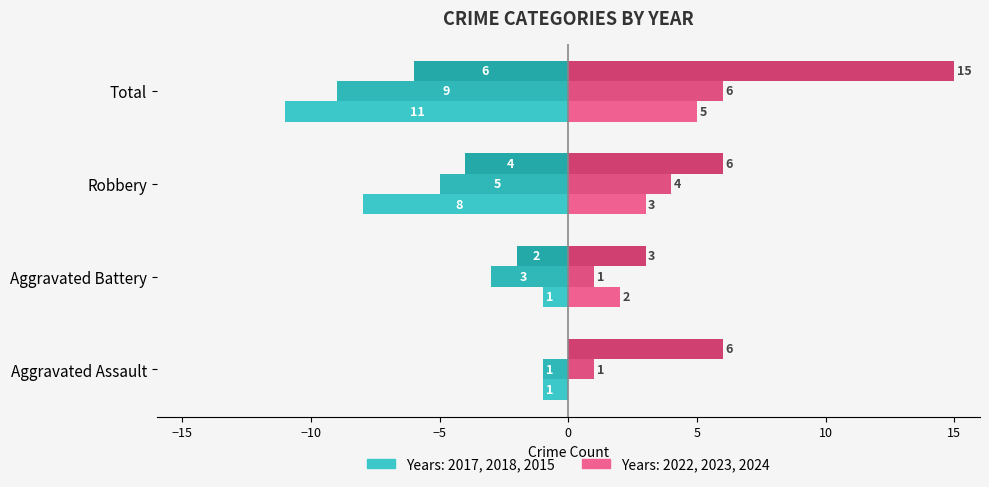

Count the number of categories in the chart.

4